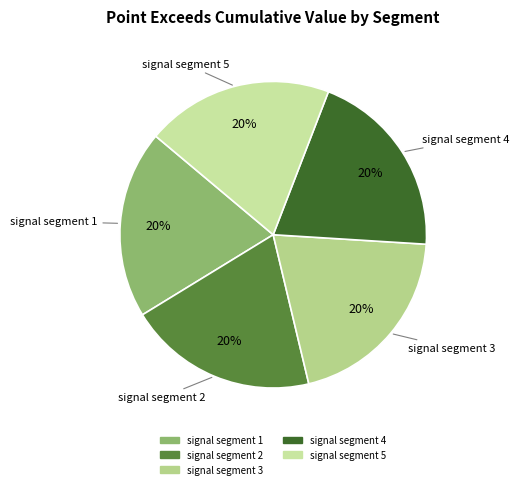

Count the number of slices in the pie.

5